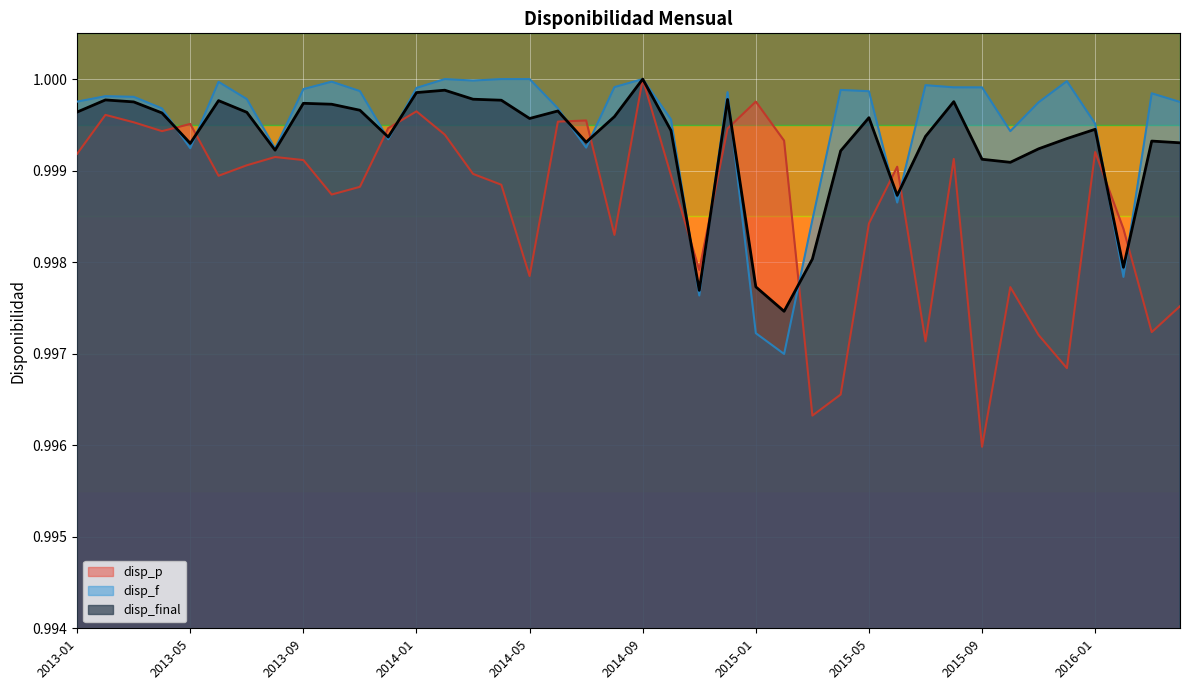

What is the sum of the disp_f values at 2015-01 and 2013-07?

2.0